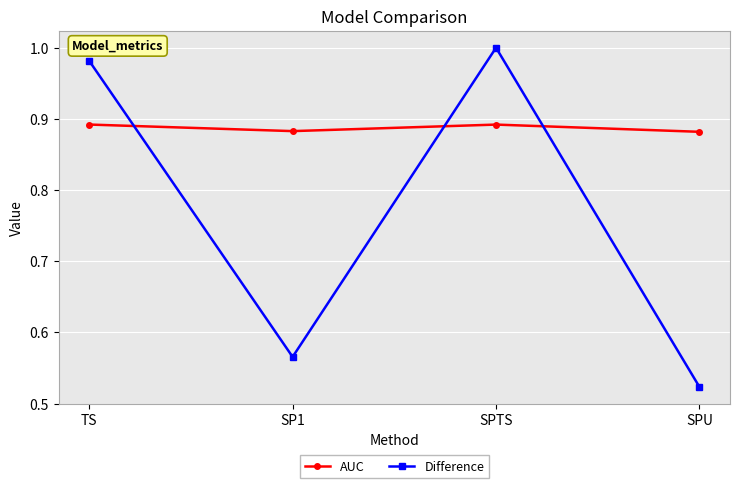

What is the label of the 3rd point from the right?

SP1